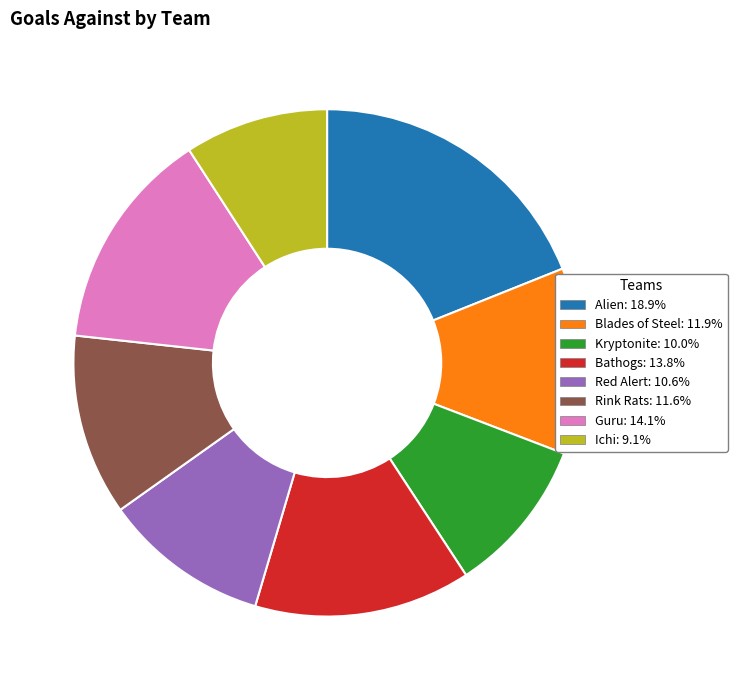

Combined, do Blades of Steel and Ichi account for over 50%?

No